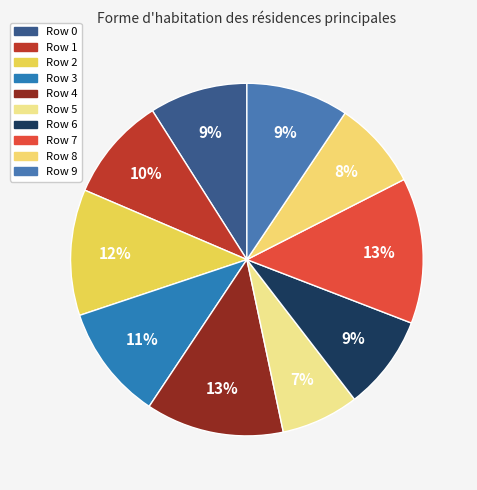

How many slices are in this pie chart?

10